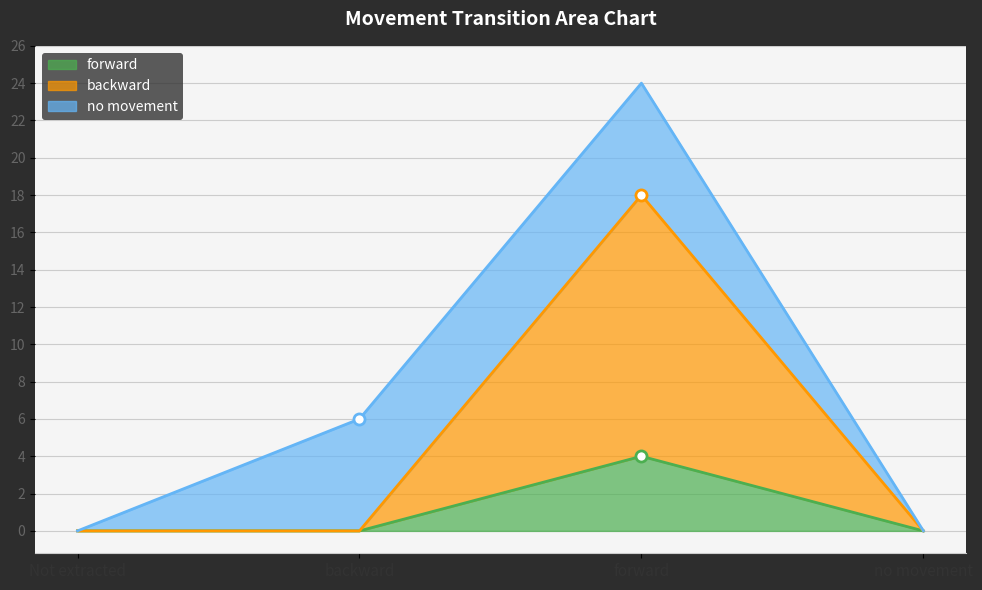

At which category is the sum across all series the highest?

forward